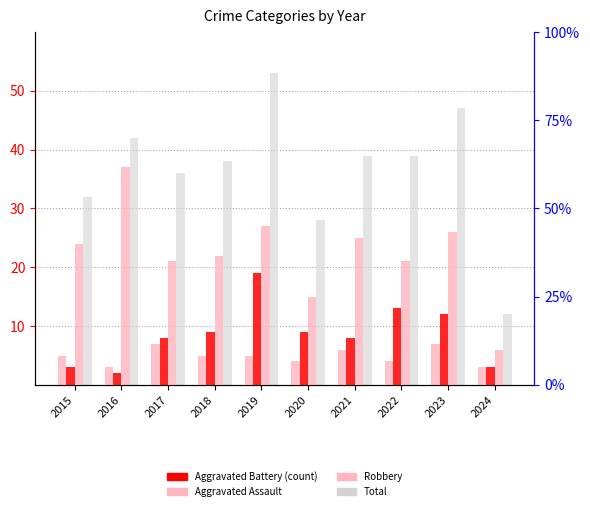

True or false: Total has a value of 10 at 2017.

False